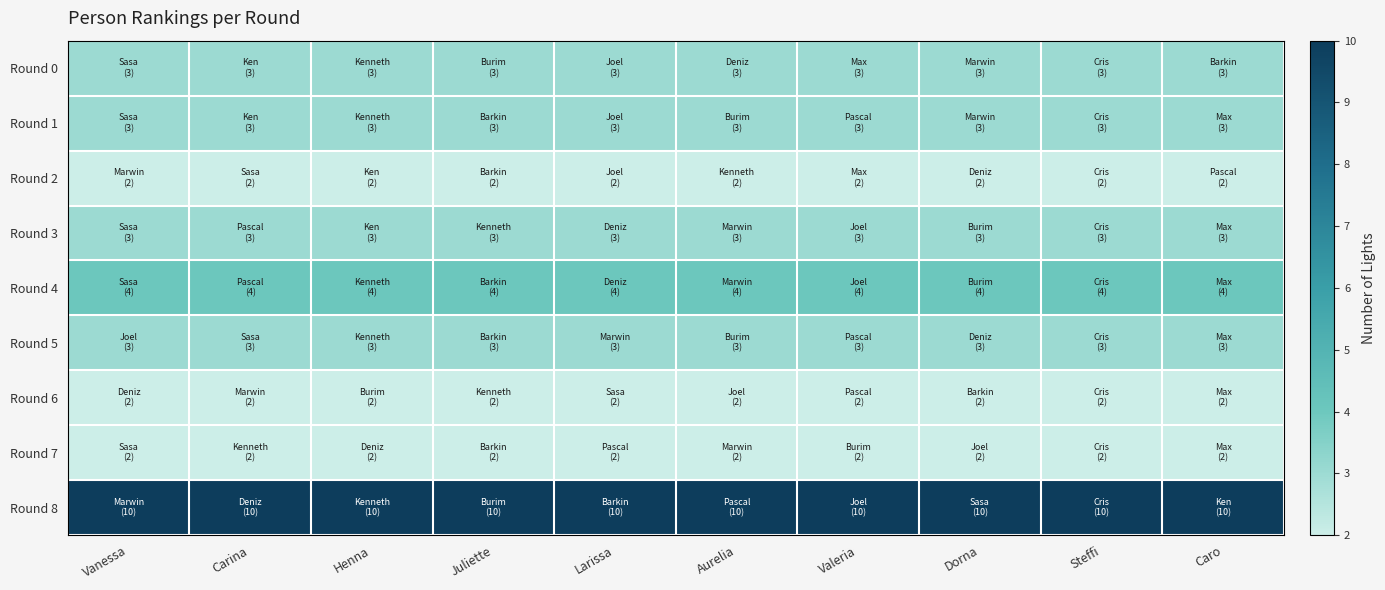

How many distinct data groups are displayed?

9